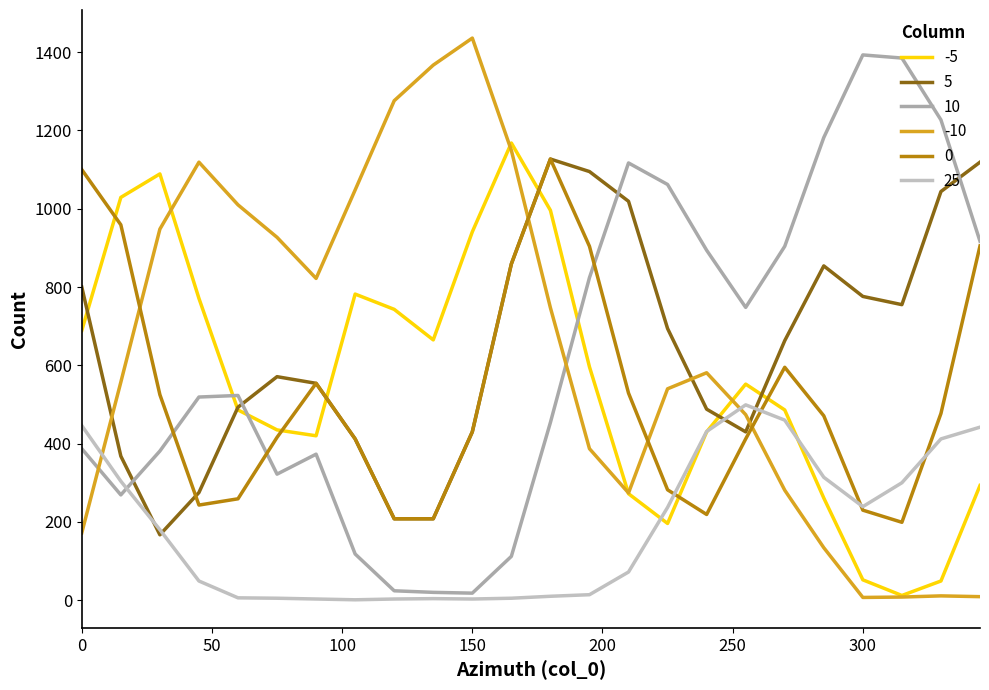

What is the difference between the second highest and second lowest values in the -5 series?

1040